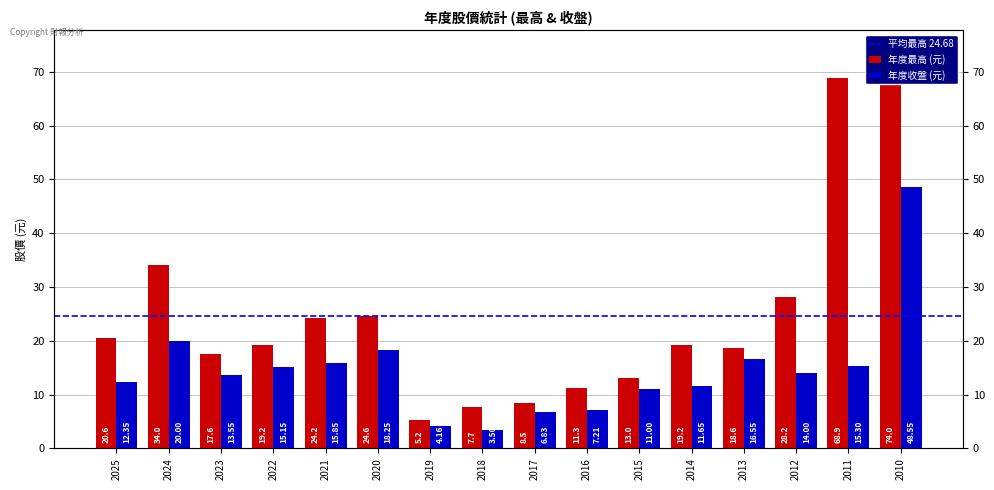

How many data points does each series have?

16